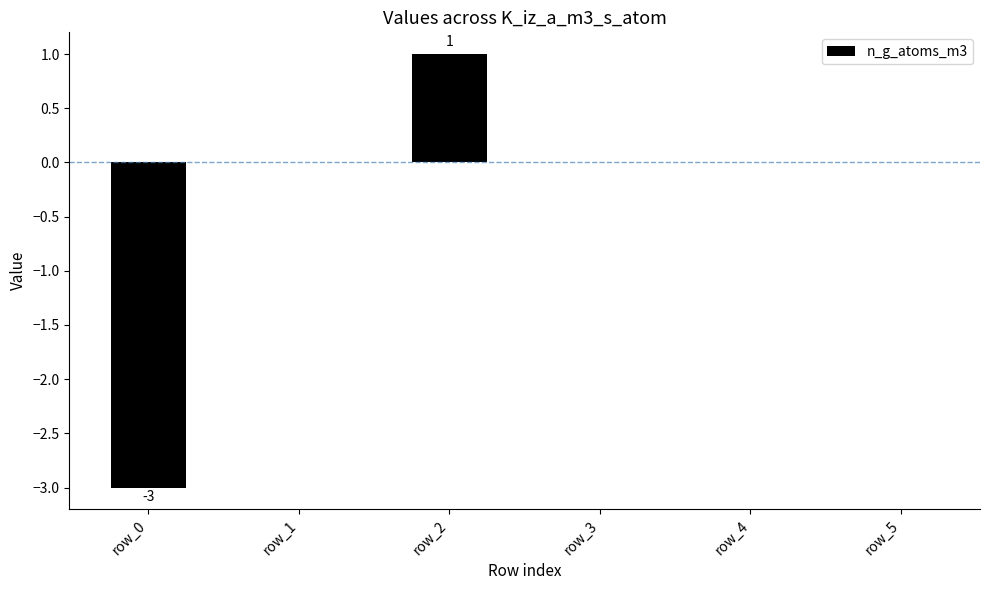

True or false: the data shows 0 at row_2.

False